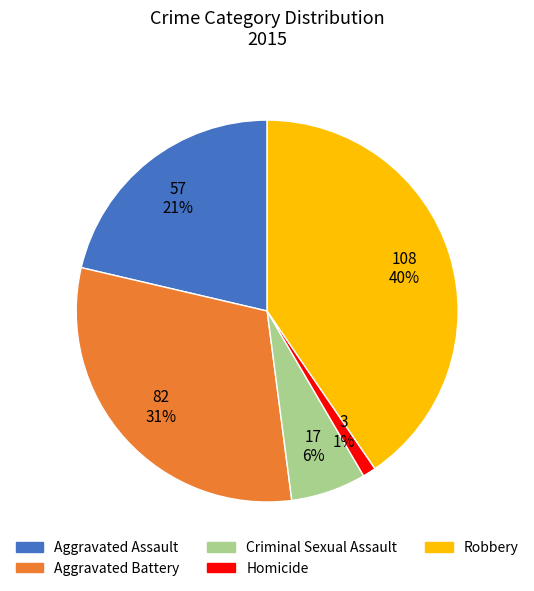

Does Robbery represent more than half of the total?

No